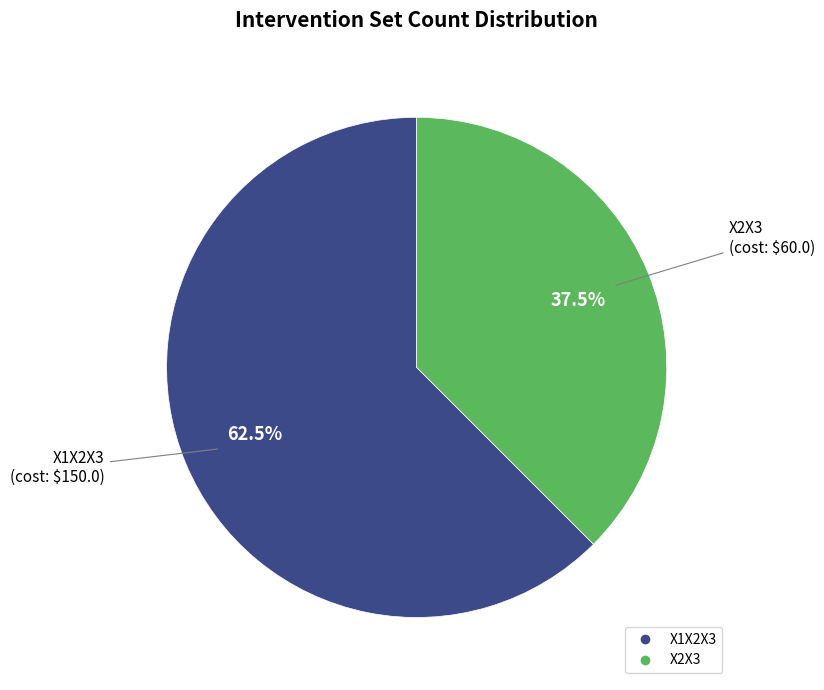

Is there a majority slice in this chart?

Yes